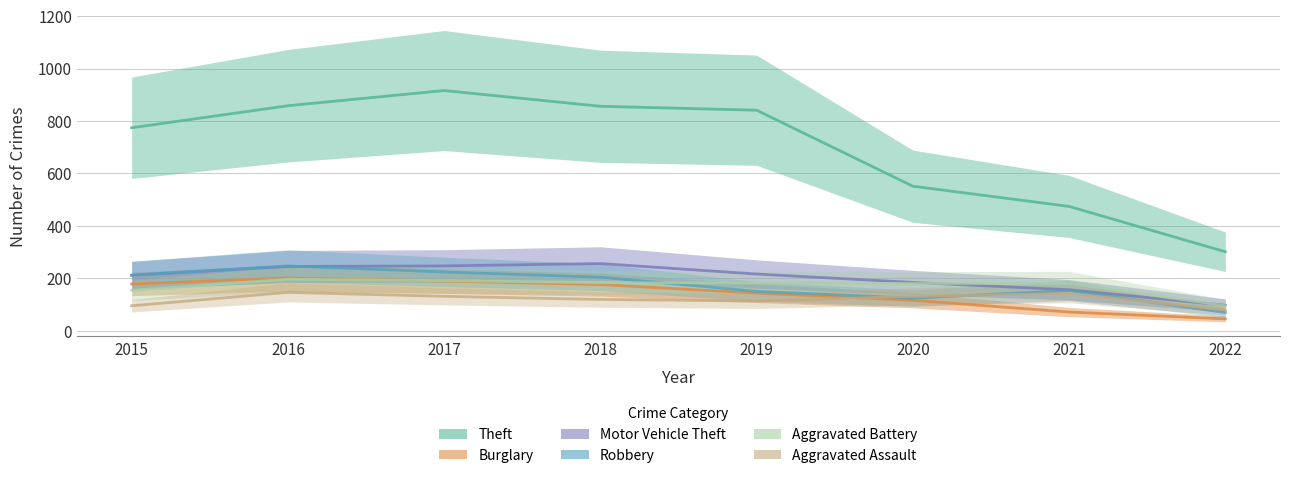

What is the average value of the Robbery series?

173